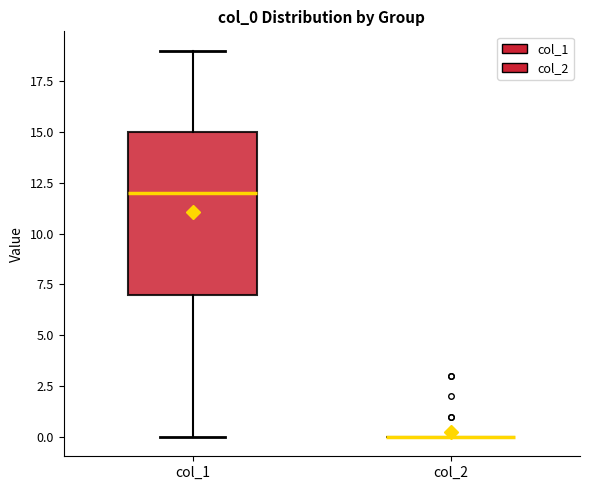

Which box is the tallest, from its lower edge to its upper edge?

col_1